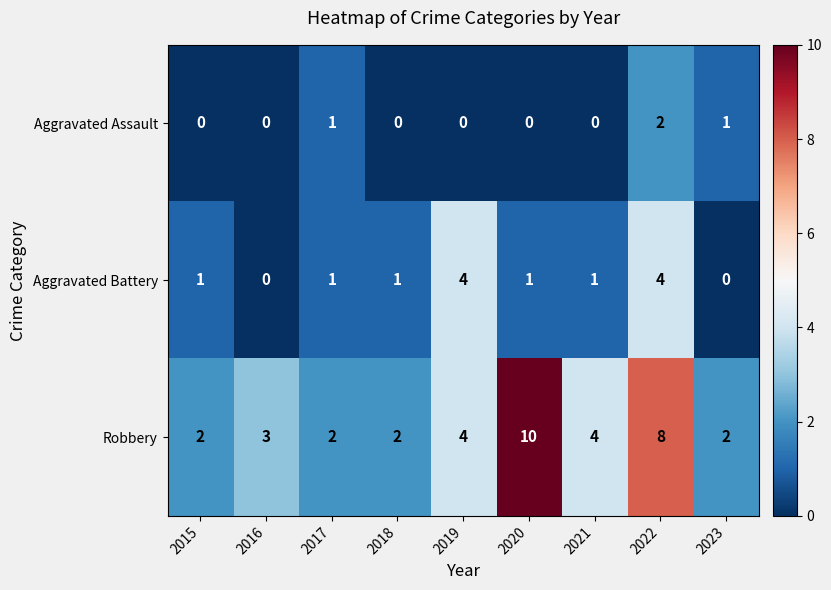

What is the difference between the Robbery values at 2022 and 2015?

6